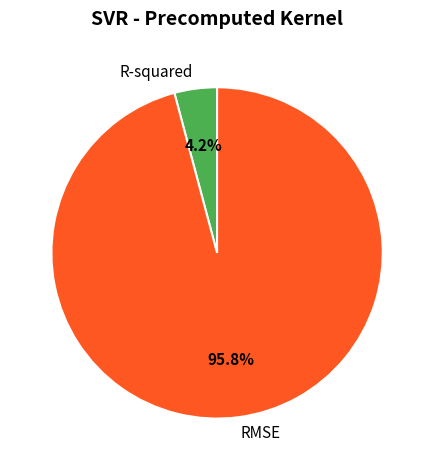

To the nearest percent, what portion does RMSE represent?

96%